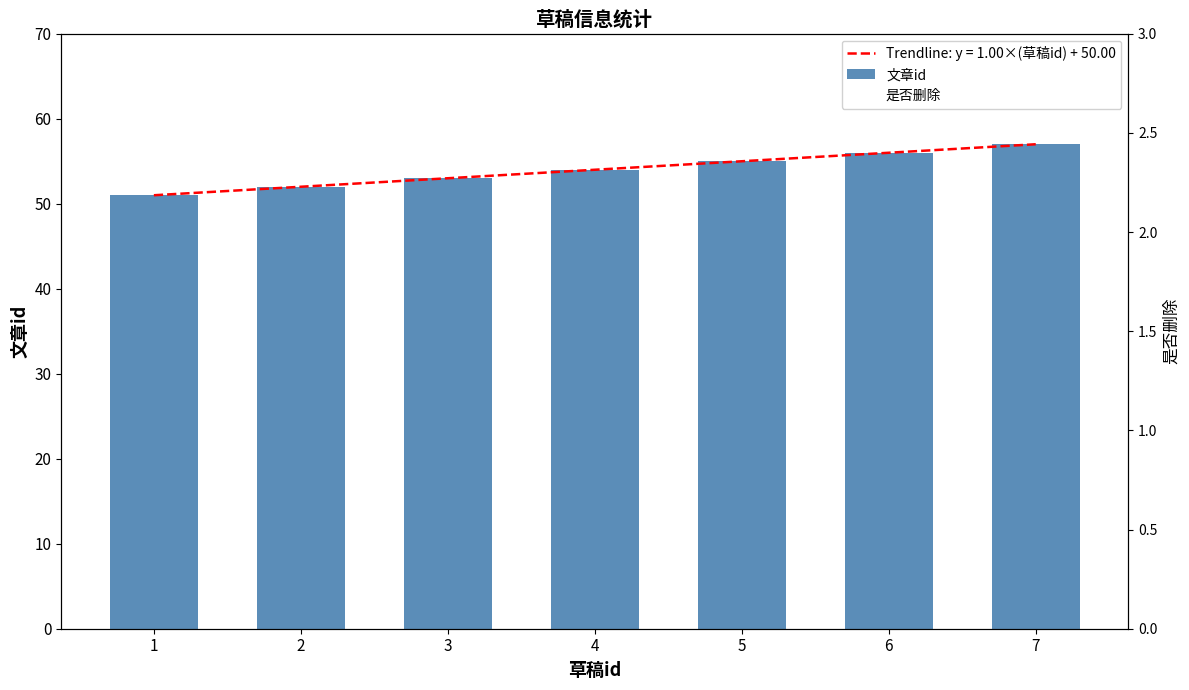

Rank the categories by 文章id value from lowest to highest.

1, 2, 3, 4, 5, 6, 7